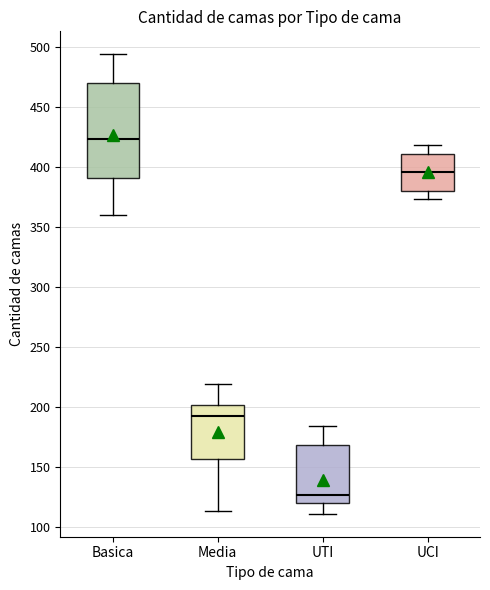

Which box has the lowest median line?

UTI